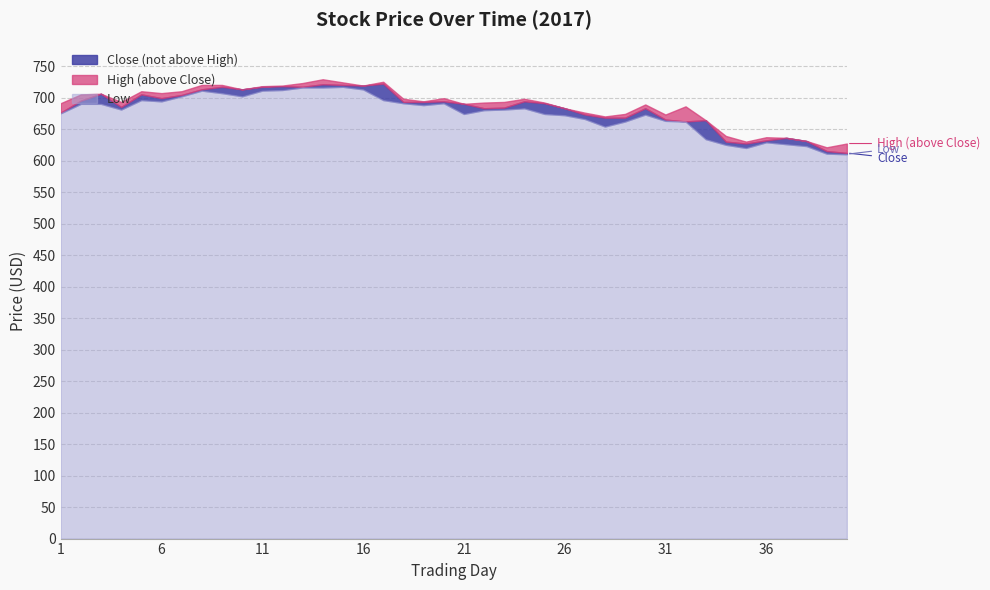

How many interior local valleys does the High series have?

10